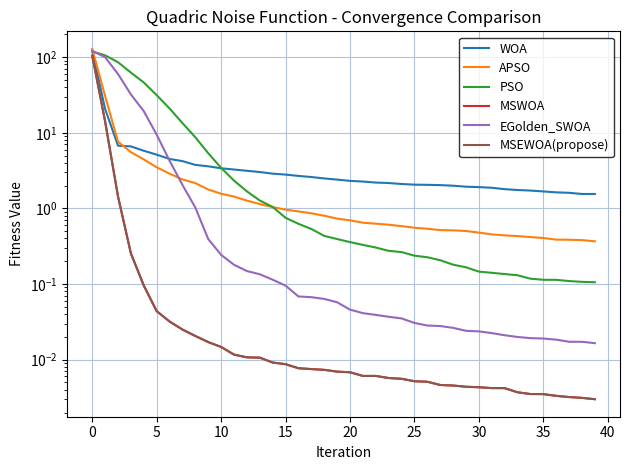

True or false: MSEWOA(propose) and APSO intersect in this chart.

False